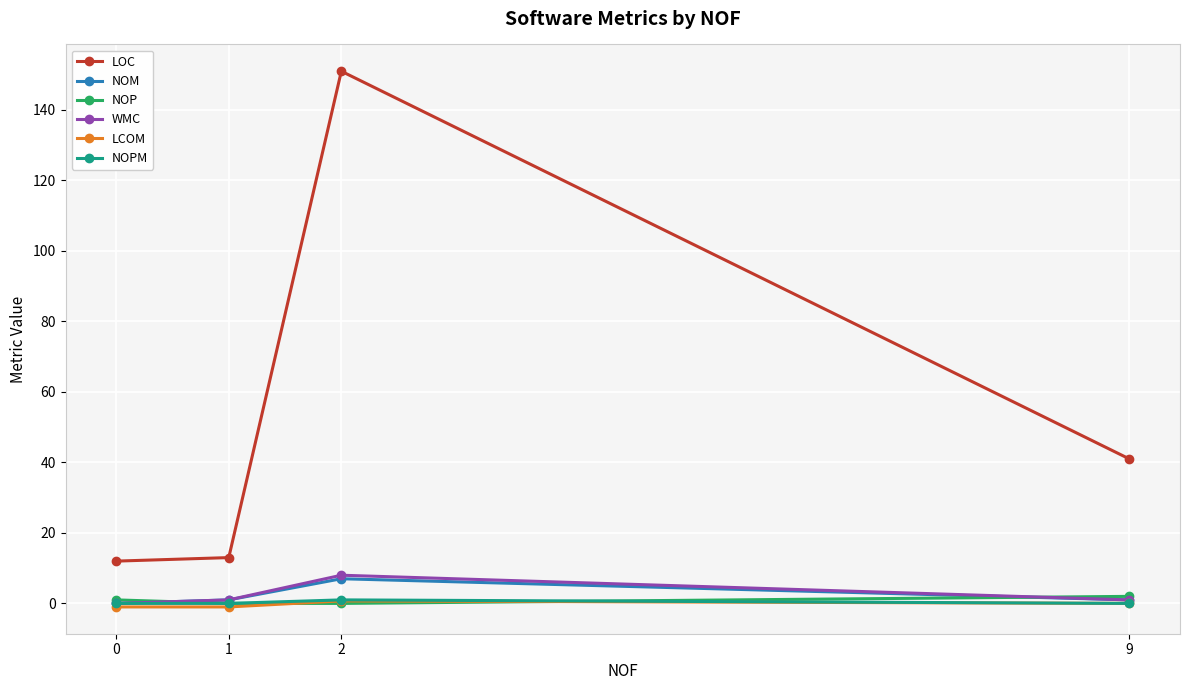

What is the difference between the maximum and minimum values in the WMC series?

8.0